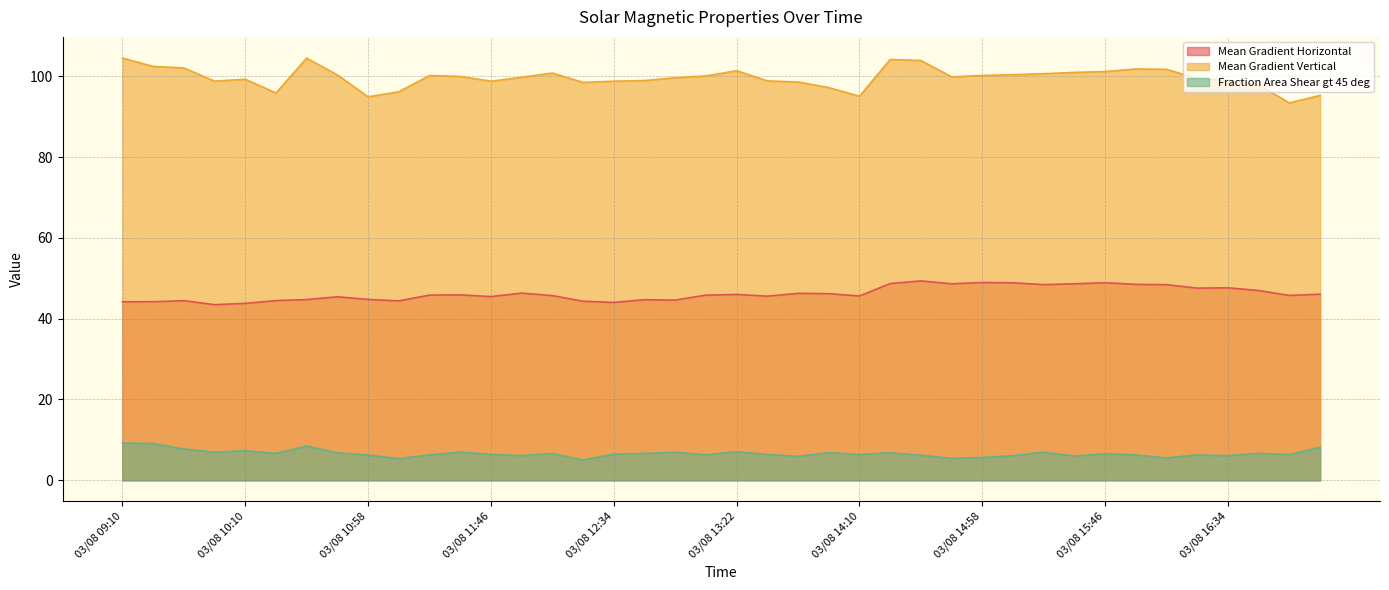

The Mean Gradient Vertical series shows 100.4 at 03/08 15:10. True or false?

True